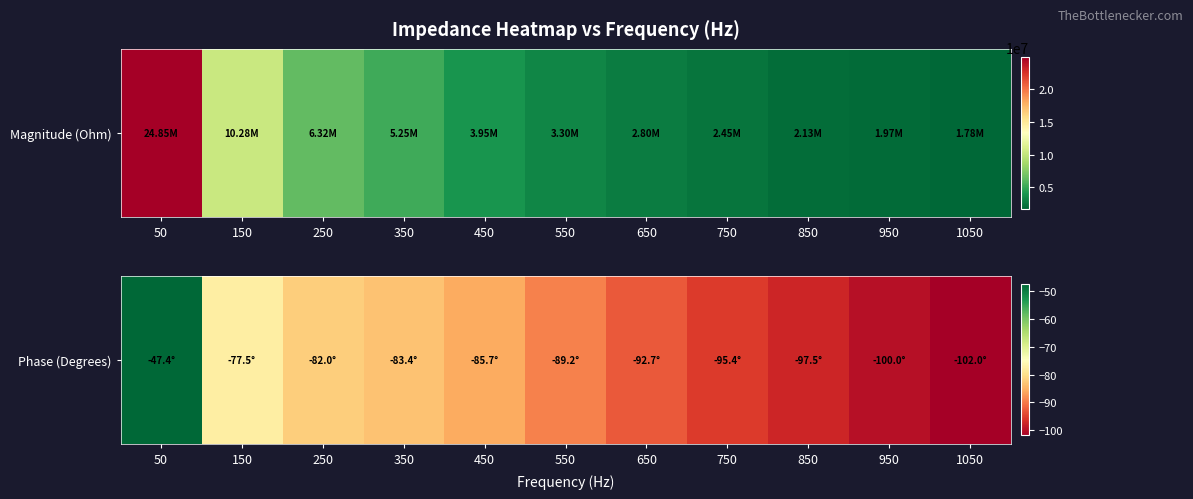

What is the minimum value shown in the chart?

-102.0